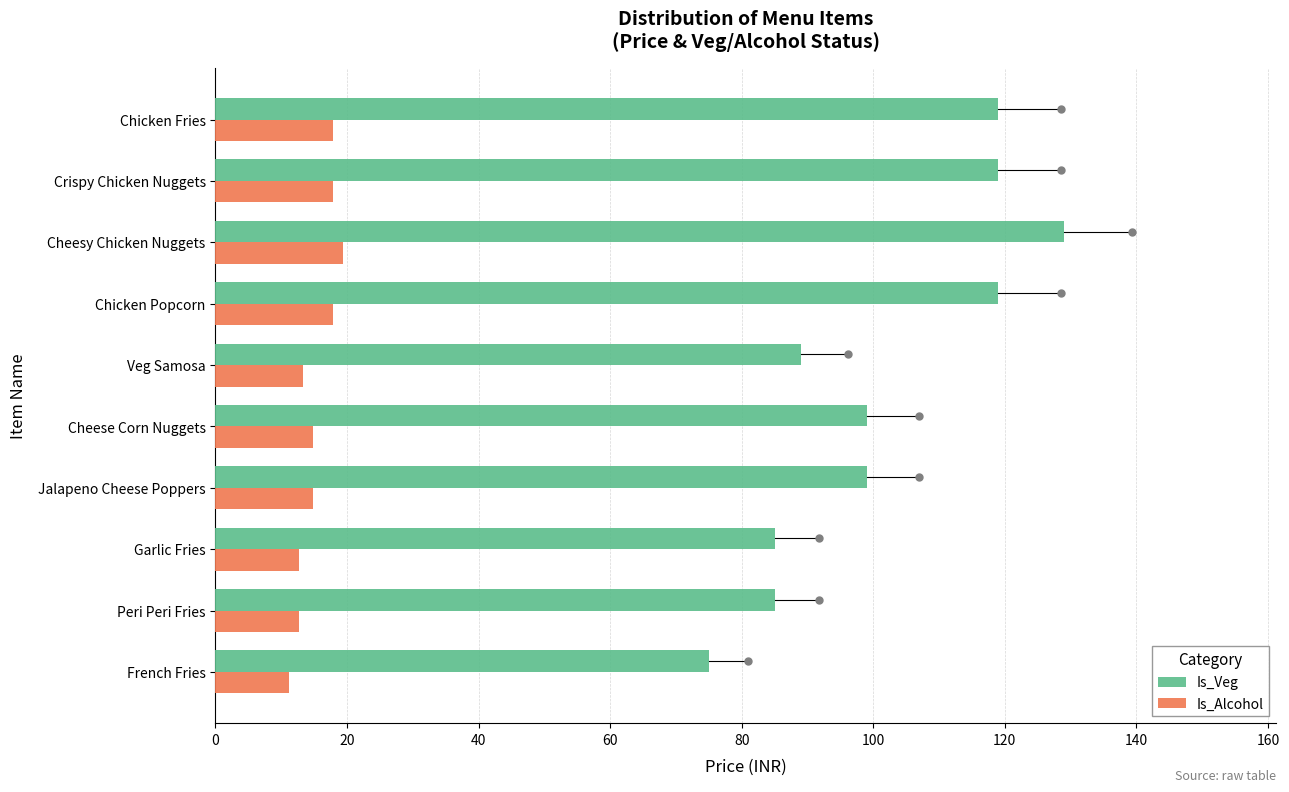

What is the highest value of the Is_Veg series?

129.0